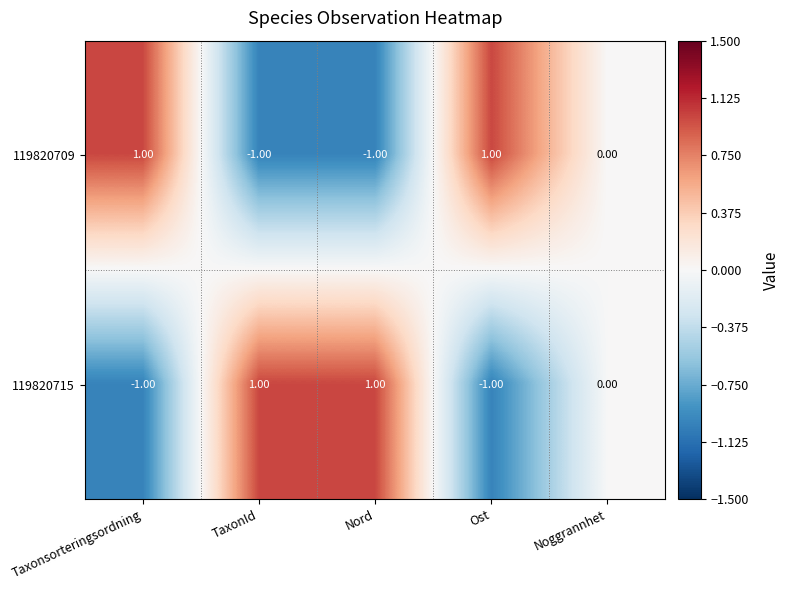

At Taxonsorteringsordning, list the series in order from largest to smallest.

119820709, 119820715